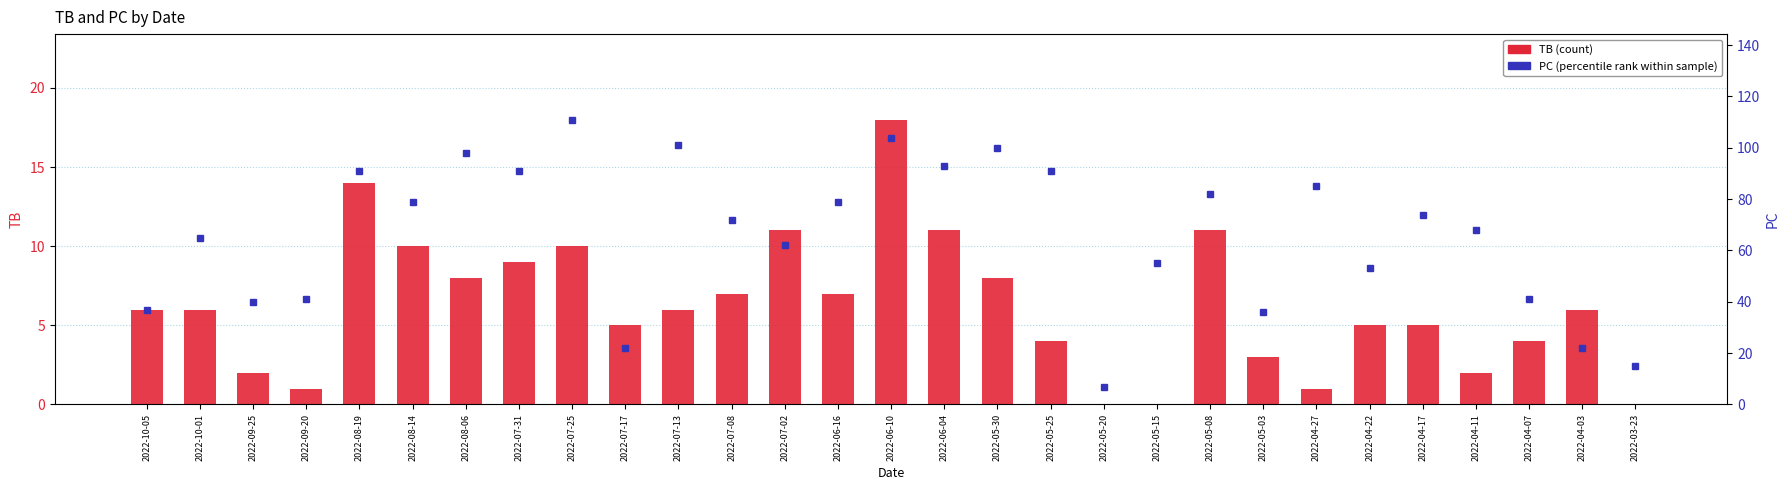

Are the bars horizontal?

No